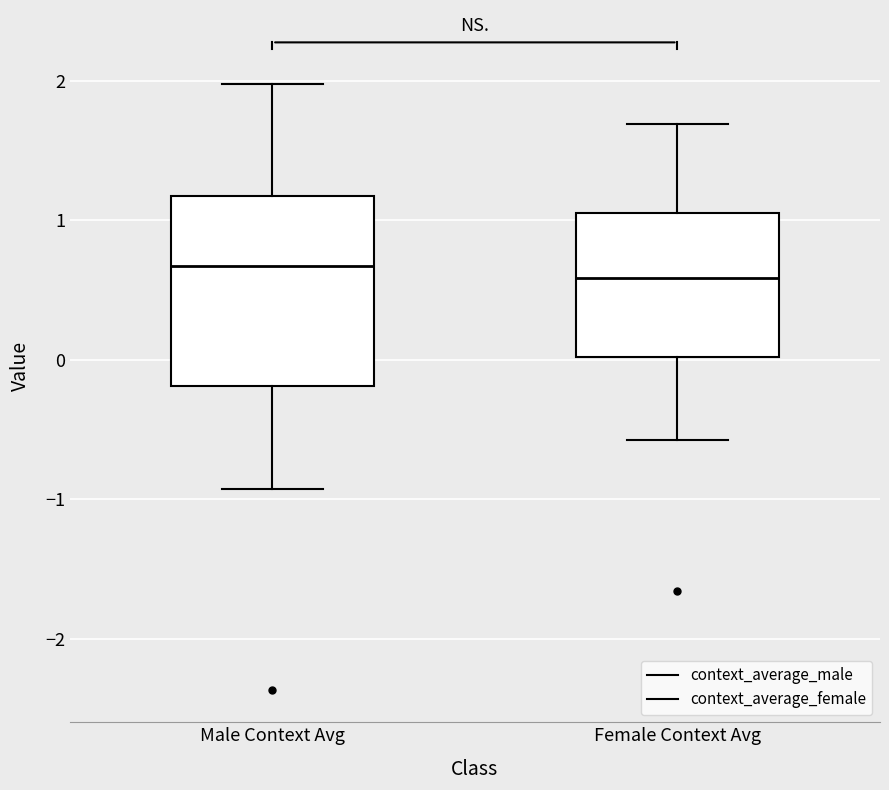

Comparing the boxes themselves (not the whiskers), which one is the tallest?

Male Context Avg